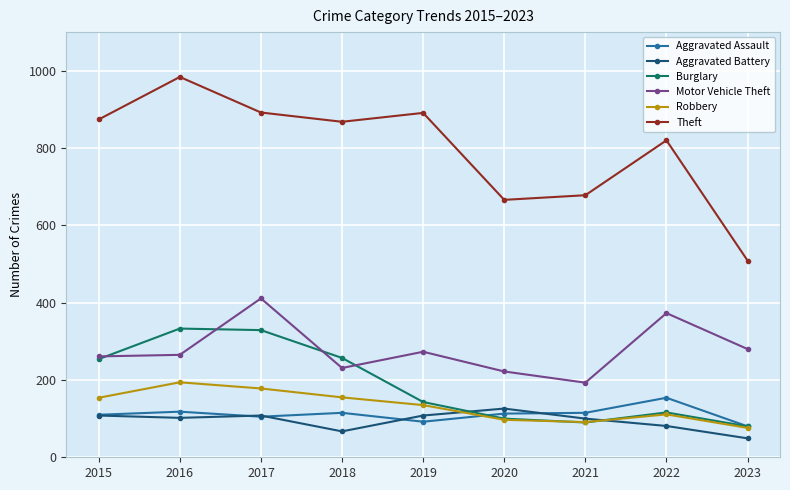

Which series has the largest range (max minus min)?

Theft